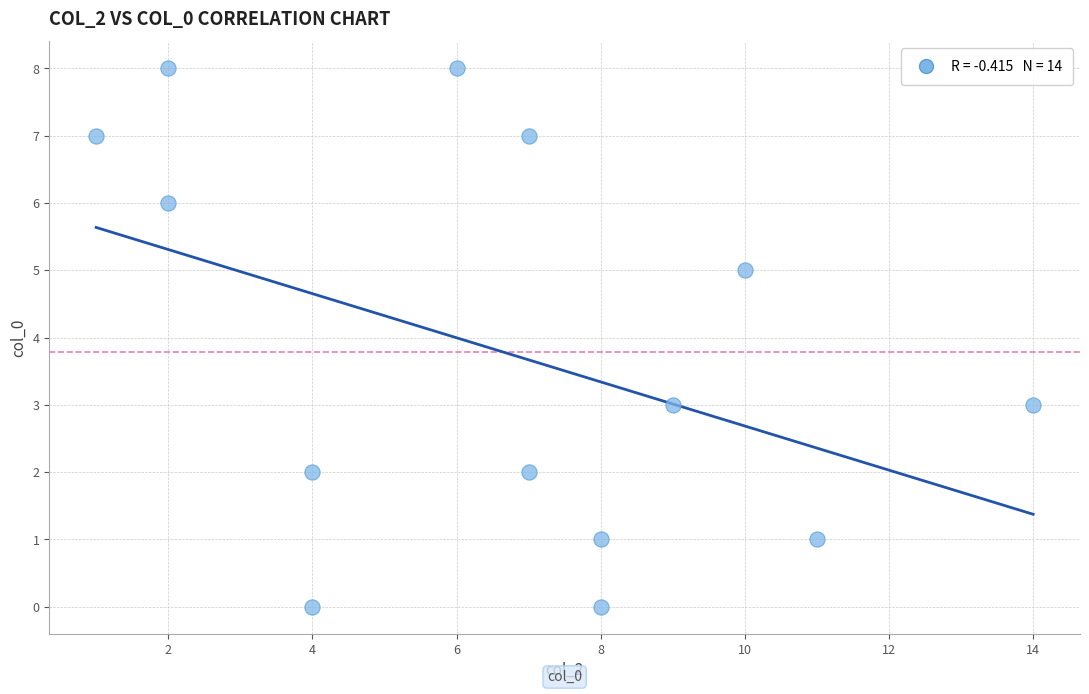

What is the range of Y values (max minus min)?

8